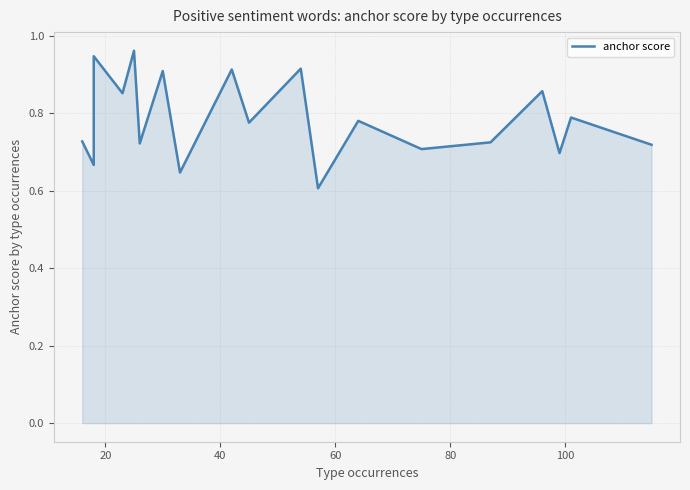

The chart shows a value of 0.5 at 17. True or false?

False